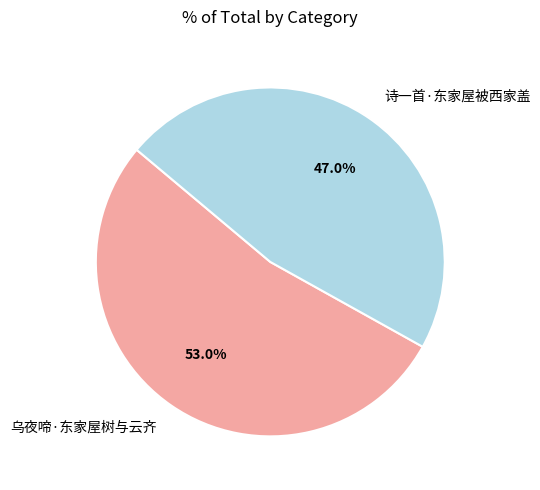

What portion of the pie excludes 诗一首·东家屋被西家盖?

53.0%